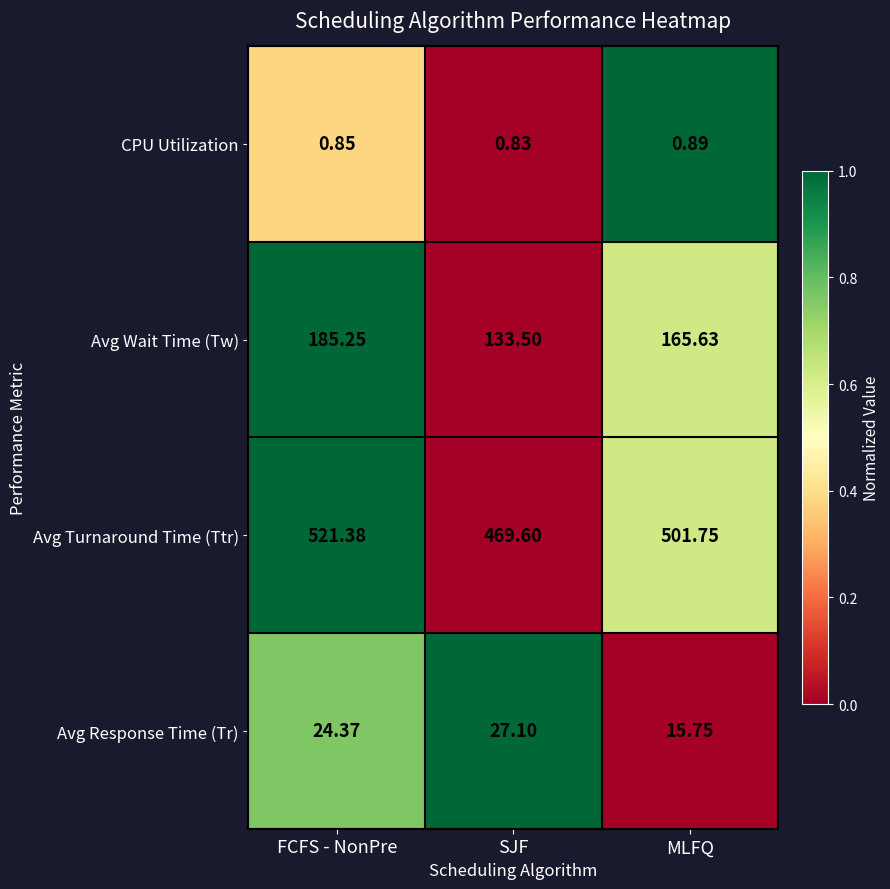

Which series changed the most between FCFS - NonPre and MLFQ?

Avg Turnaround Time (Ttr)